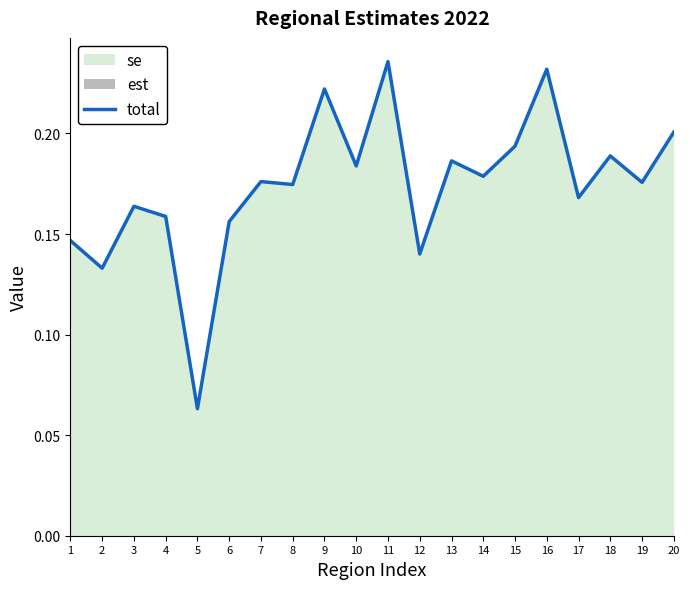

The value of total at 7 is 0.0. True or false?

False